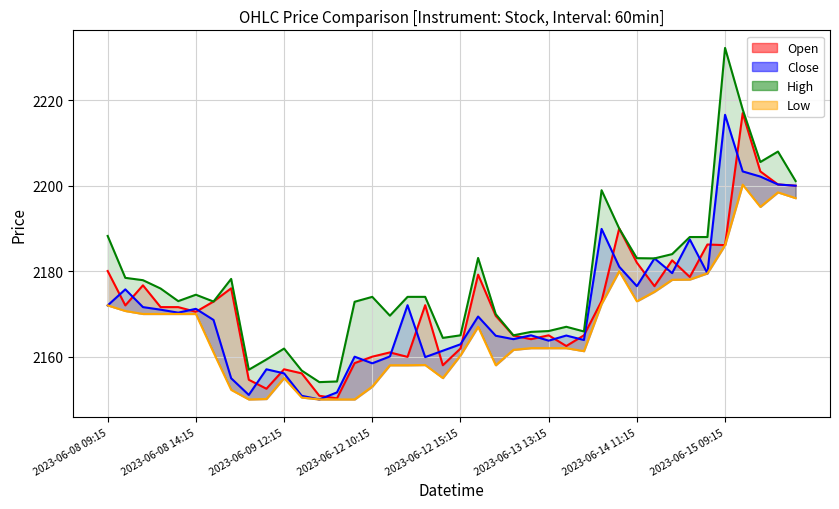

In Open, how many points are higher than both neighbors (excluding endpoints)?

11